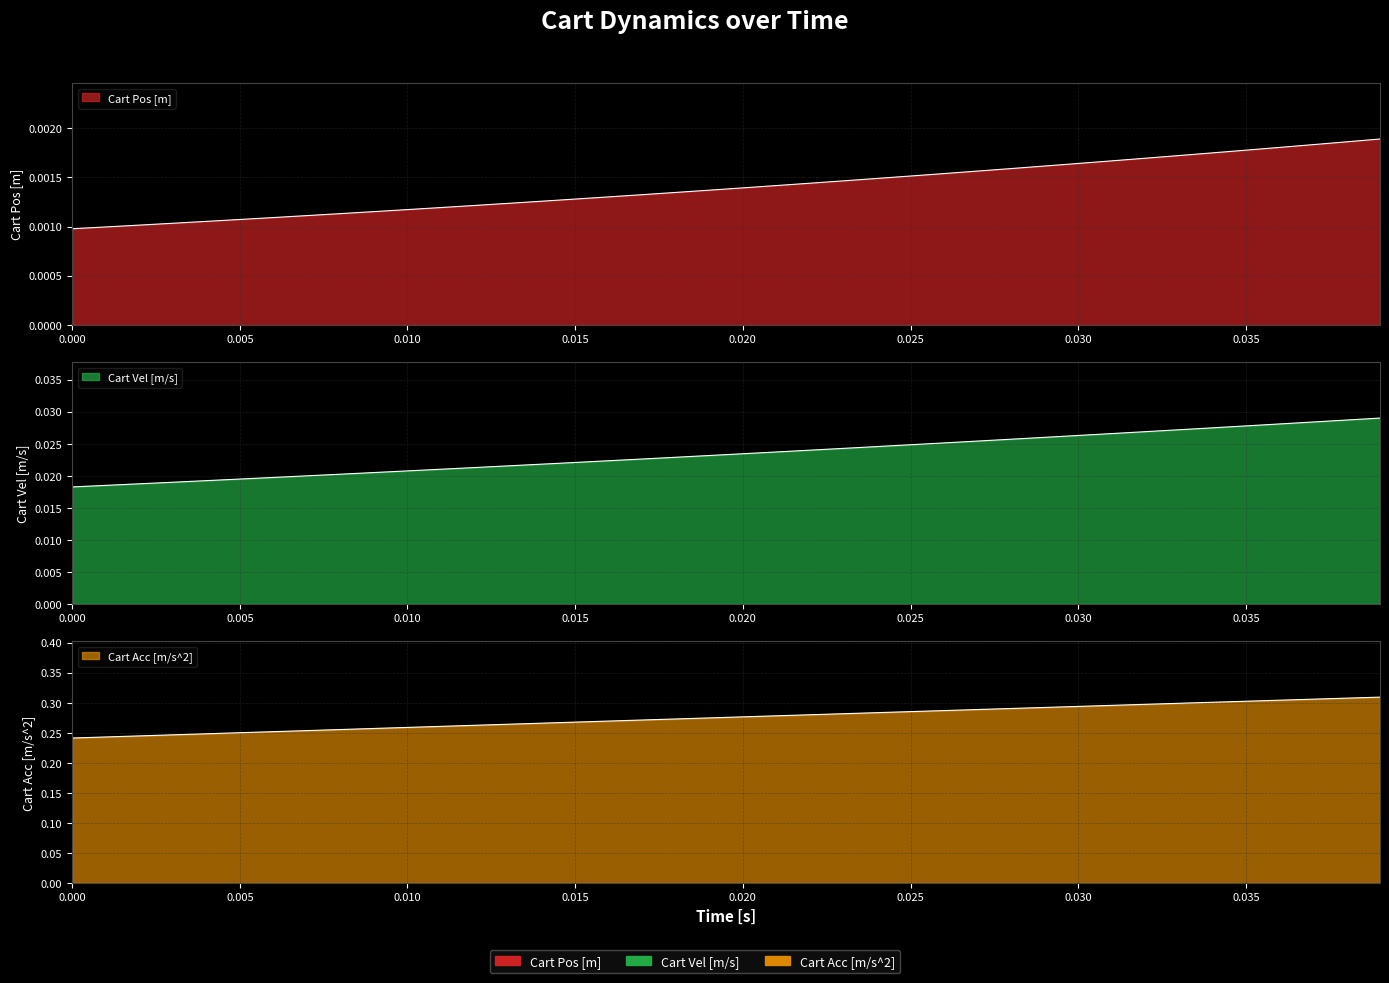

Between 32 and 0.040, which is larger?

32